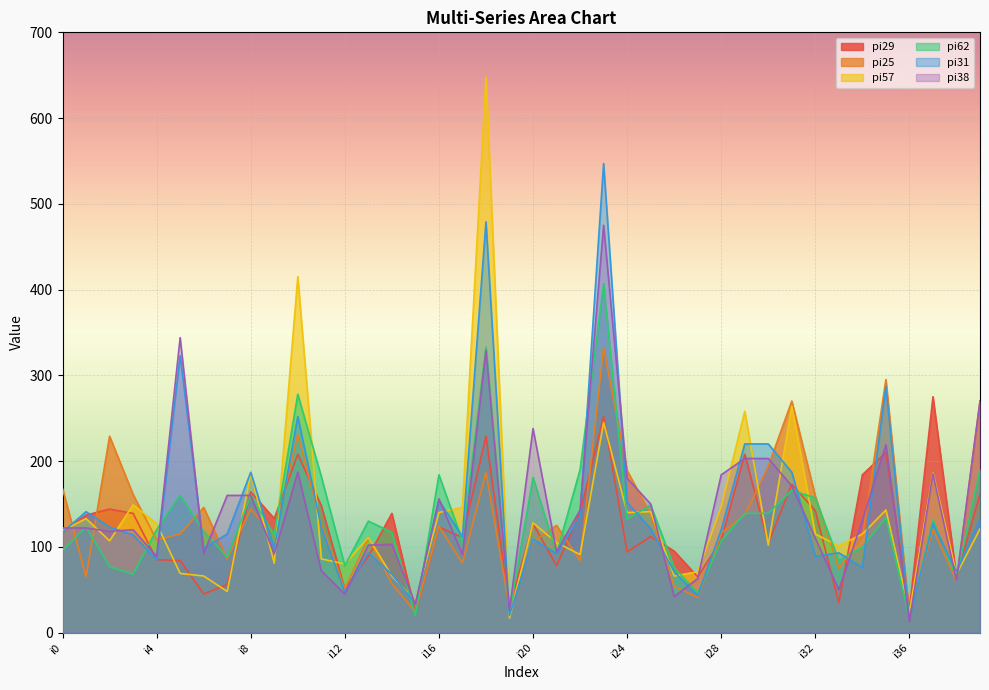

What is the approximate value of pi38 at i35, to the nearest 5?

220